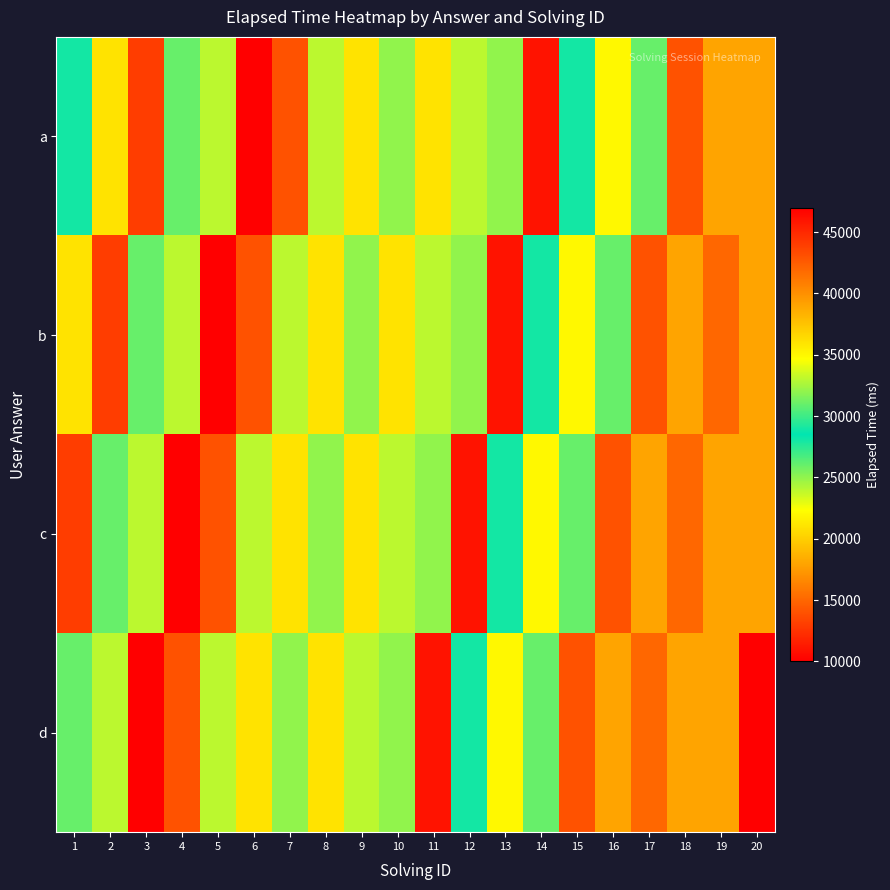

List the series in order of their overall mean, lowest first.

d, c, b, a